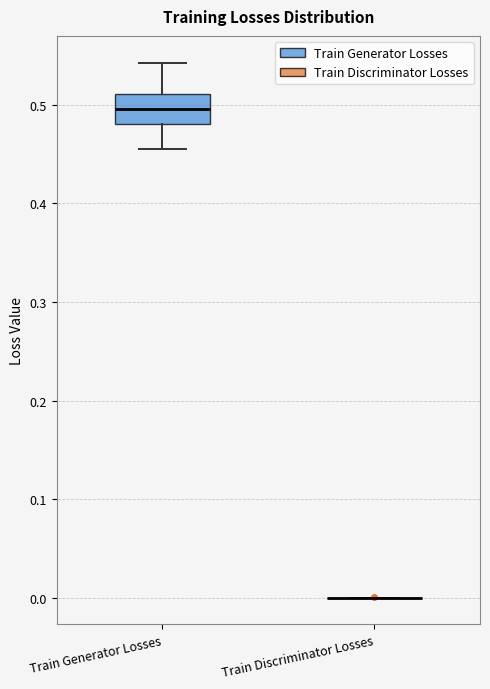

Reading left to right, transcribe this box plot: for each box, give where its median line is, the range the box spans, and where its two whiskers end, as read against the y-axis. The values are not printed on the chart, so give them approximately, as read against the axis.

Train Generator Losses: median 0.50, box 0.48 to 0.51, whiskers 0.46 to 0.54
Train Discriminator Losses: box collapsed to a line at 0.00, whiskers 0.00 to 0.00